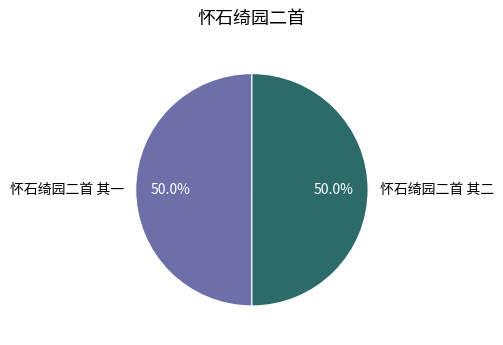

What is the ratio of the value at 怀石绮园二首 其二 to the value at 怀石绮园二首 其一?

1.0